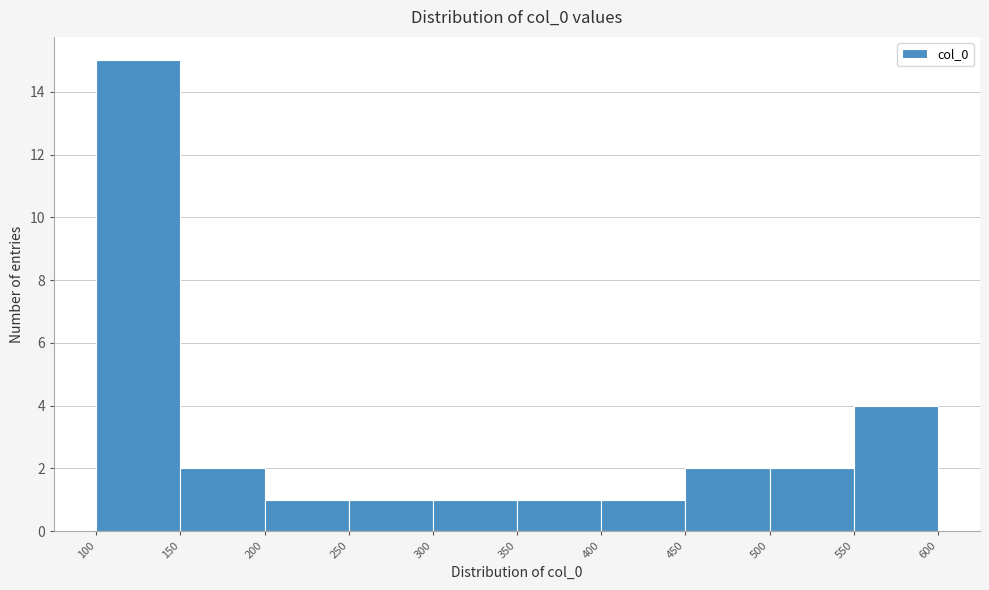

Reading left to right, transcribe this chart: for each bar, give the range it covers on the x-axis and its height. The values are not printed on the chart, so give them approximately, as read against the axis.

100 to 150: 15
150 to 200: 2
200 to 250: 1
250 to 300: 1
300 to 350: 1
350 to 400: 1
400 to 450: 1
450 to 500: 2
500 to 550: 2
550 to 600: 4